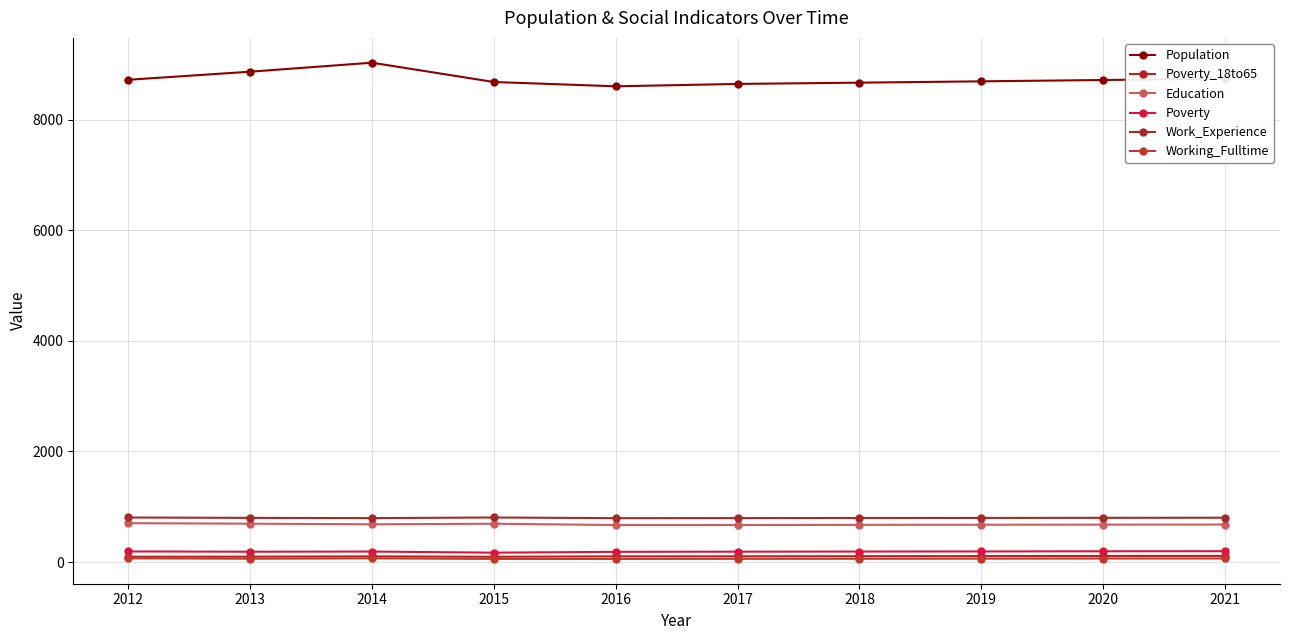

What is the sum of all Working_Fulltime values?

609